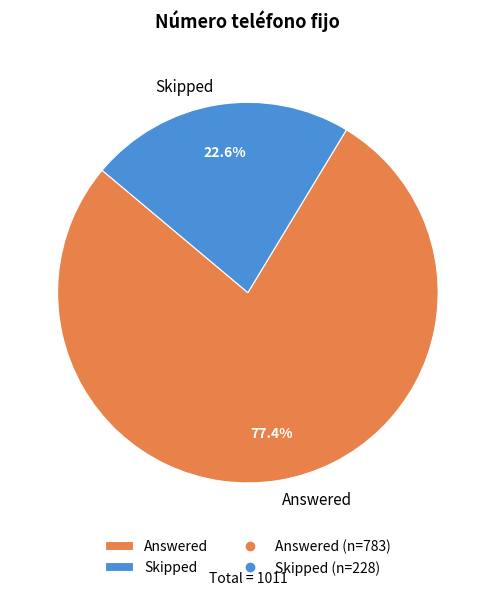

True or false: Answered accounts for 63% of the total.

False